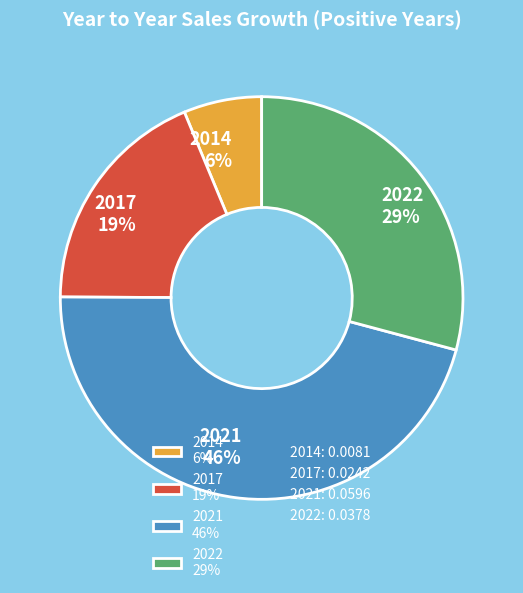

What is the largest slice in the pie chart?

2021